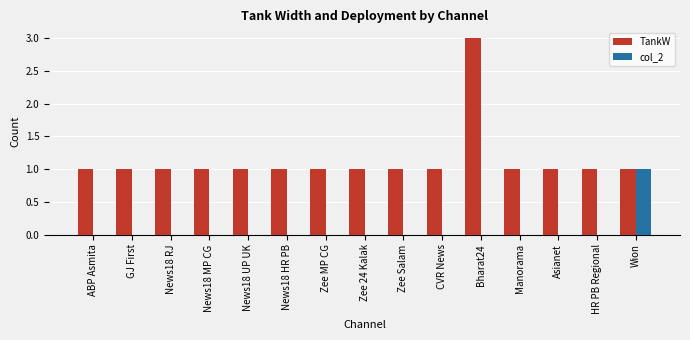

Reading left to right, list all the values displayed in this chart.

TankW: ABP Asmita=1	GJ First=1	News18 RJ=1	News18 MP CG=1	News18 UP UK=1	News18 HR PB=1	Zee MP CG=1	Zee 24 Kalak=1	Zee Salam=1	CVR News=1	Bharat24=3	Manorama=1	Asianet=1	HR PB Regional=1	Wion=1
col_2: ABP Asmita=0	GJ First=0	News18 RJ=0	News18 MP CG=0	News18 UP UK=0	News18 HR PB=0	Zee MP CG=0	Zee 24 Kalak=0	Zee Salam=0	CVR News=0	Bharat24=0	Manorama=0	Asianet=0	HR PB Regional=0	Wion=1